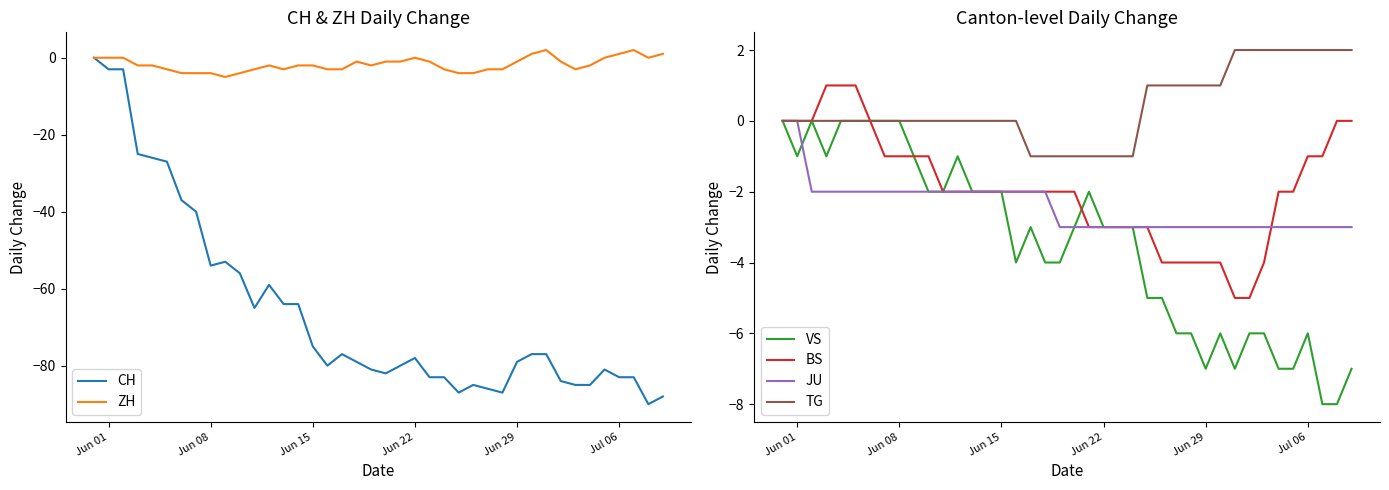

The value of VS at Jun 01 is -1. True or false?

True